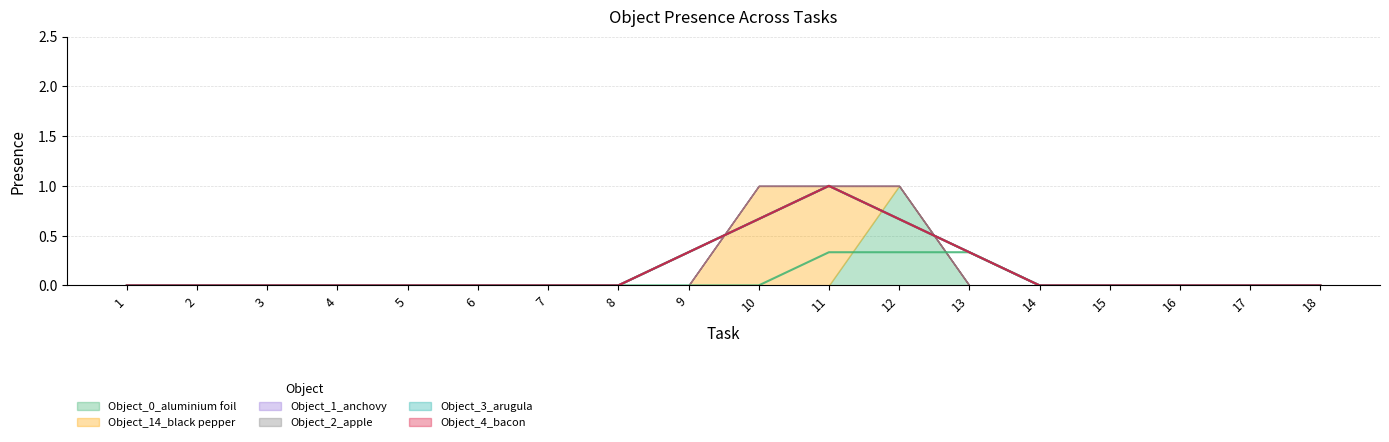

Count the Object_0_aluminium foil values in the range 0 to 1.

18